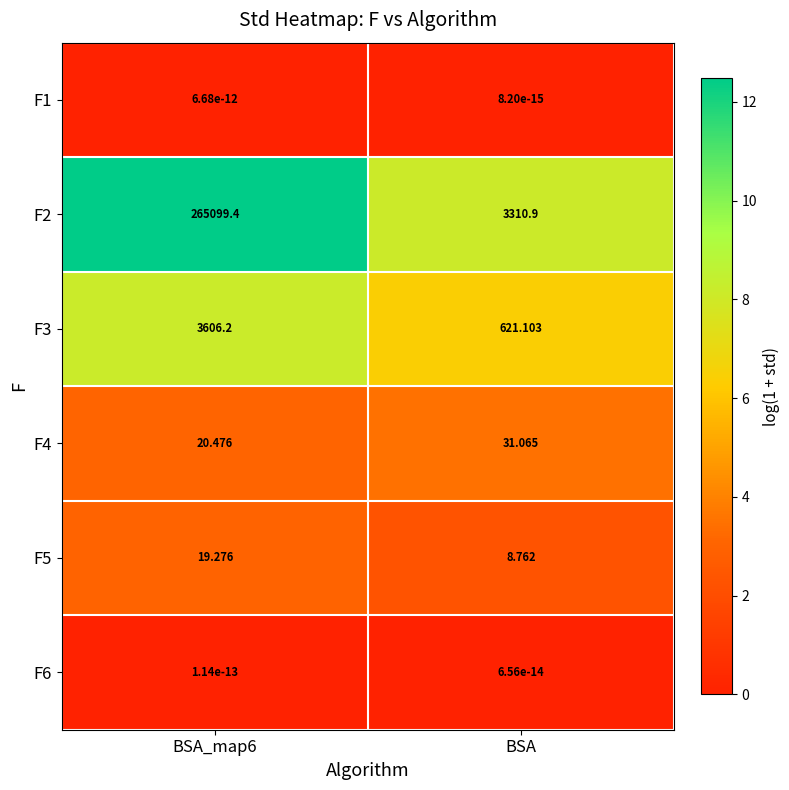

How many series are shown in this chart?

6